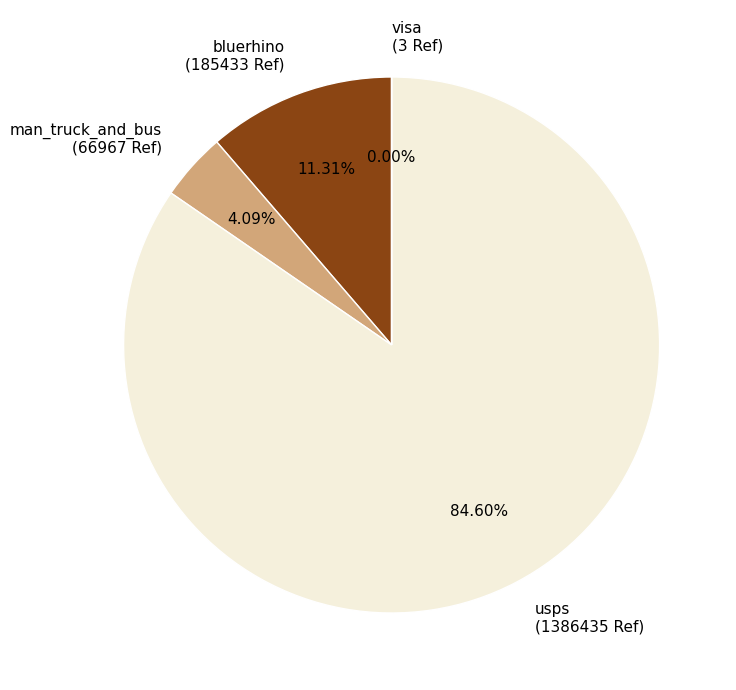

Which slice is the largest?

usps